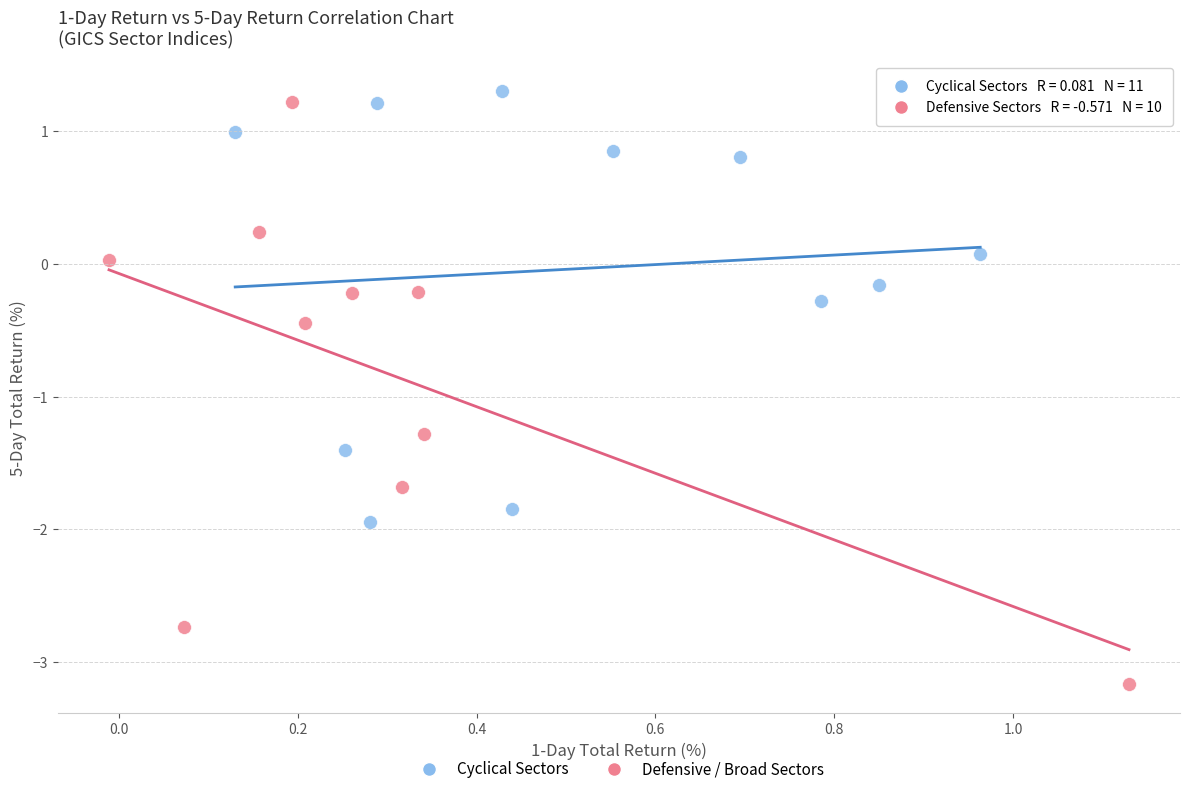

Which series reaches the minimum Y coordinate?

Defensive / Broad Sectors